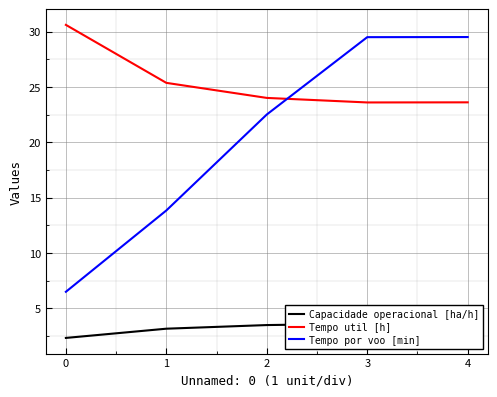

Which series has the widest spread of values?

Tempo por voo [min]